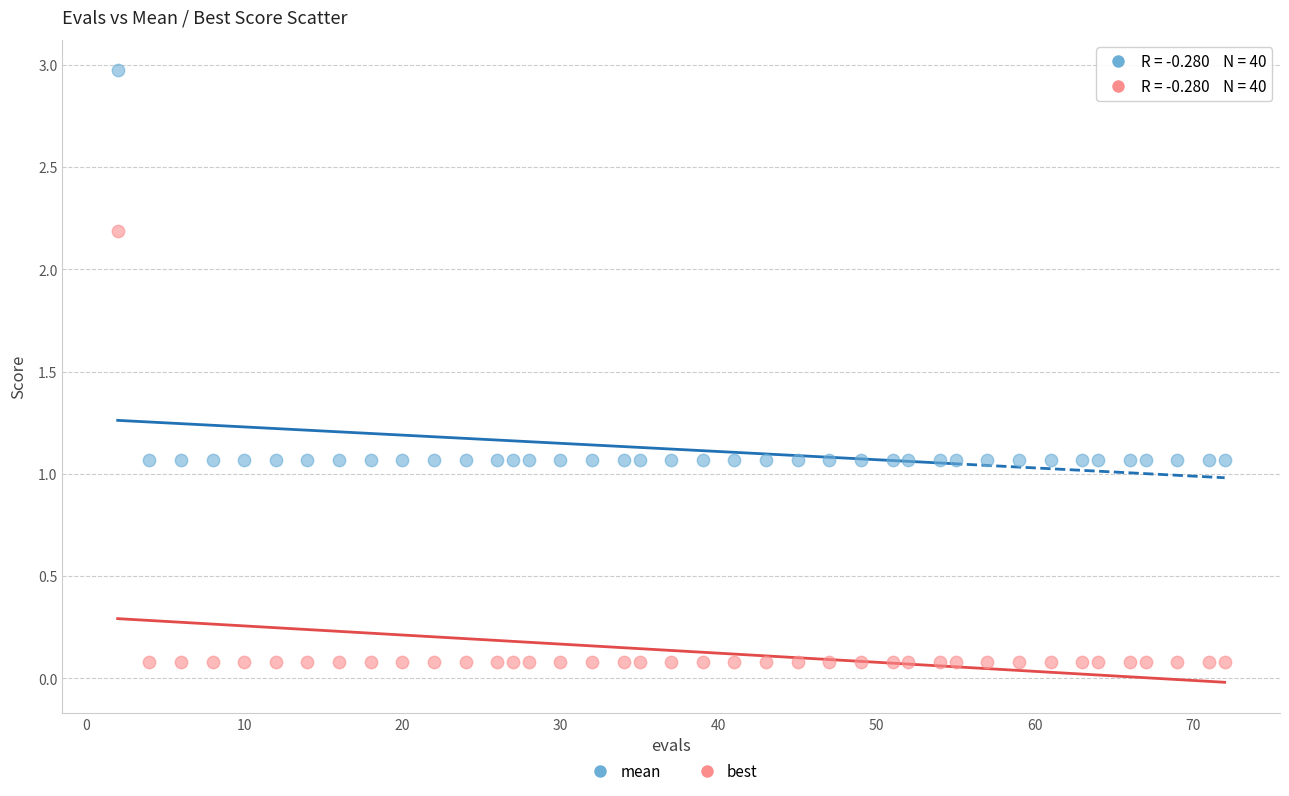

In the mean series, what Y value is closest to 2?

1.1